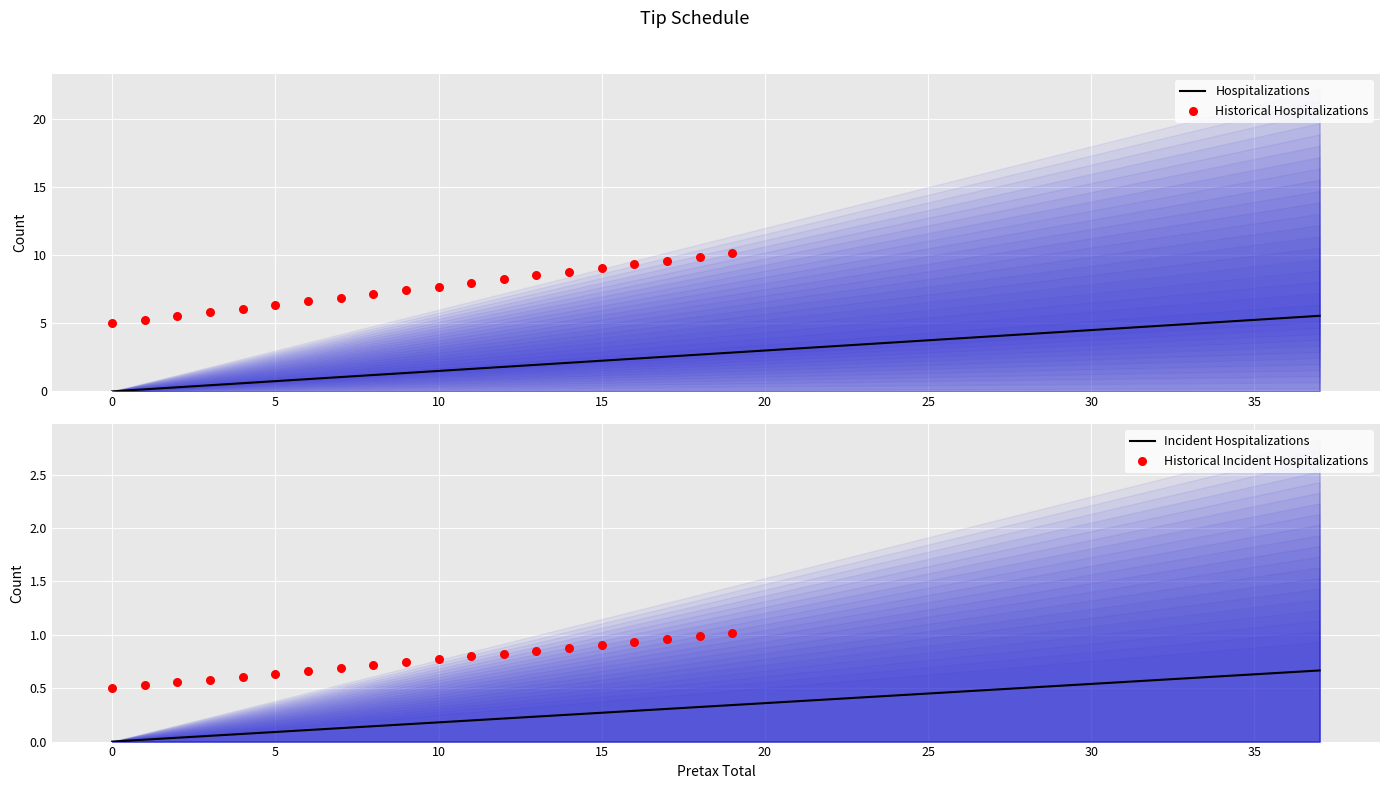

Which has a higher value, 26 or 34?

34